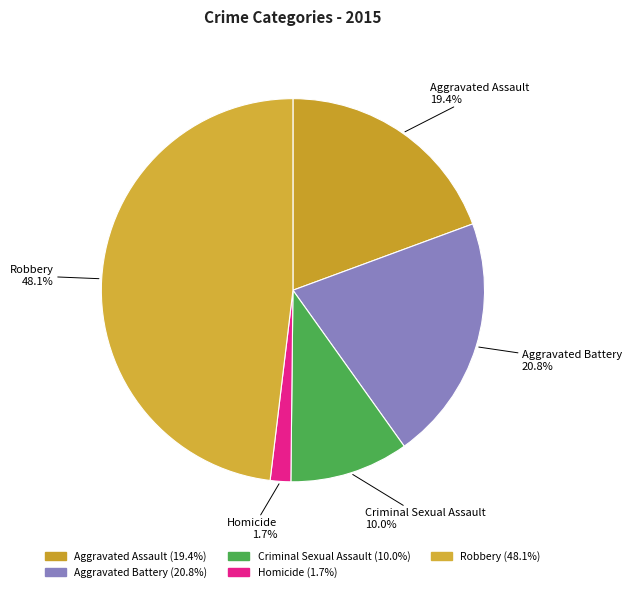

Which category has the biggest portion of the pie?

Robbery